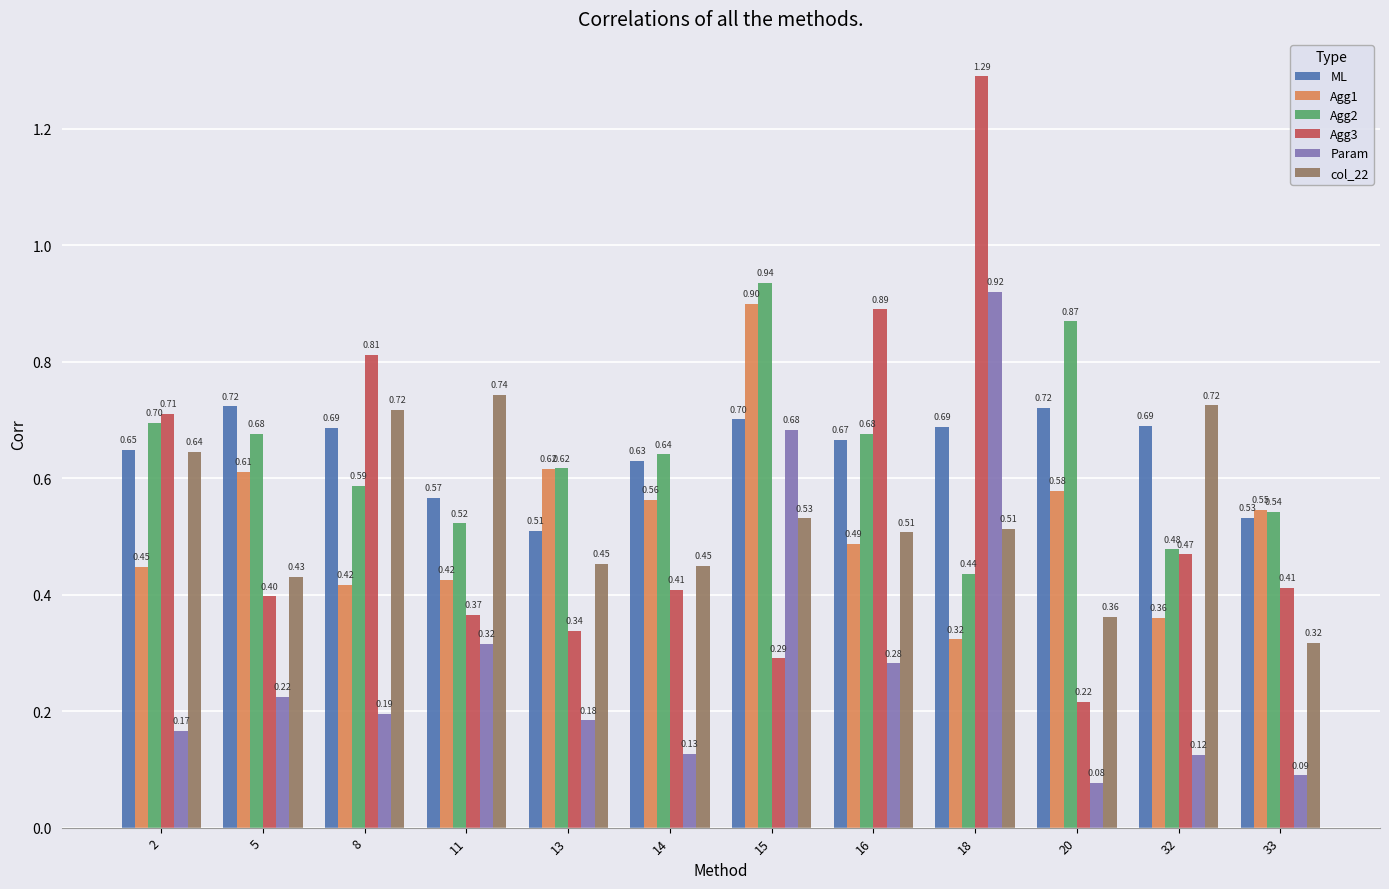

Which series has the widest spread of values?

Agg3